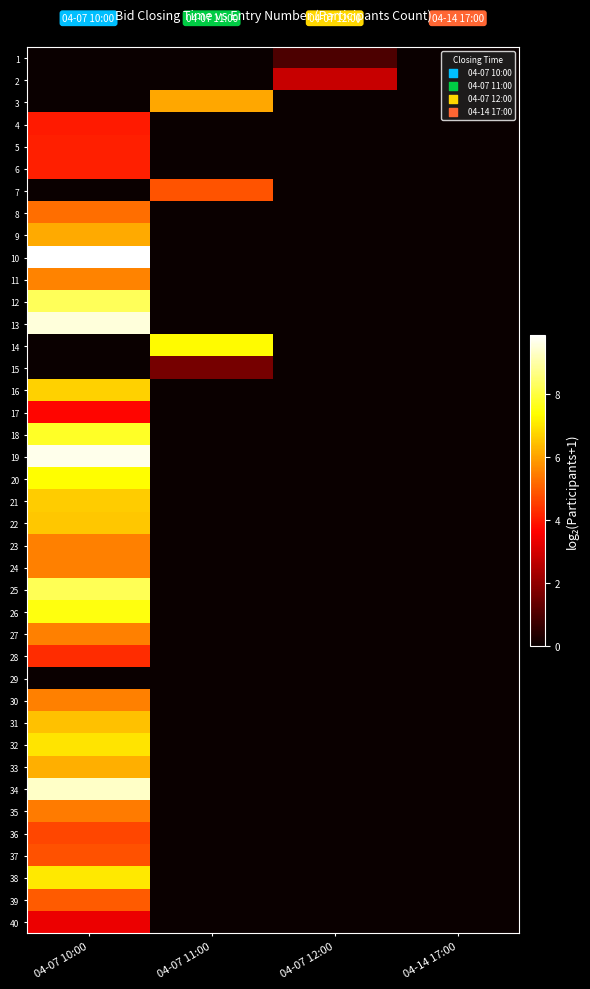

Which category has the highest value across all series?

04-07 10:00